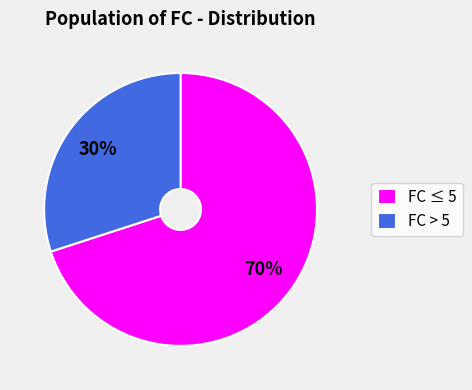

Between FC ≤ 5 and FC > 5, which is larger?

FC ≤ 5